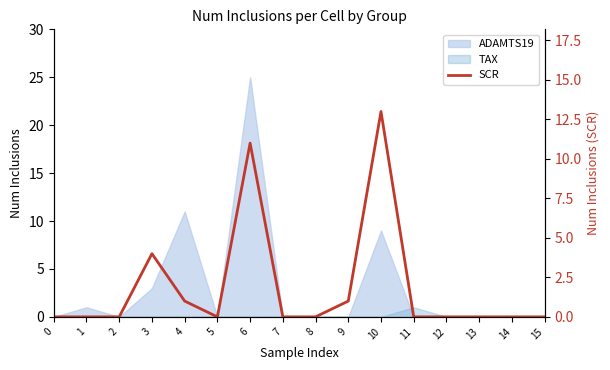

Reading left to right, what are all the values shown in this chart?

0=0	1=0	2=0	3=4	4=1	5=0	6=11	7=0	8=0	9=1	10=13	11=0	12=0	13=0	14=0	15=0